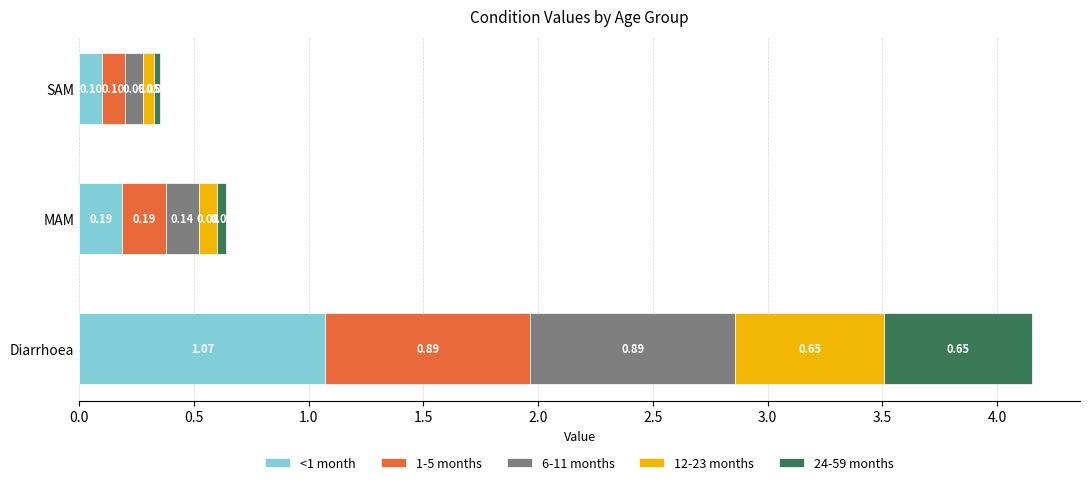

What is the average value of the <1 month series?

0.5